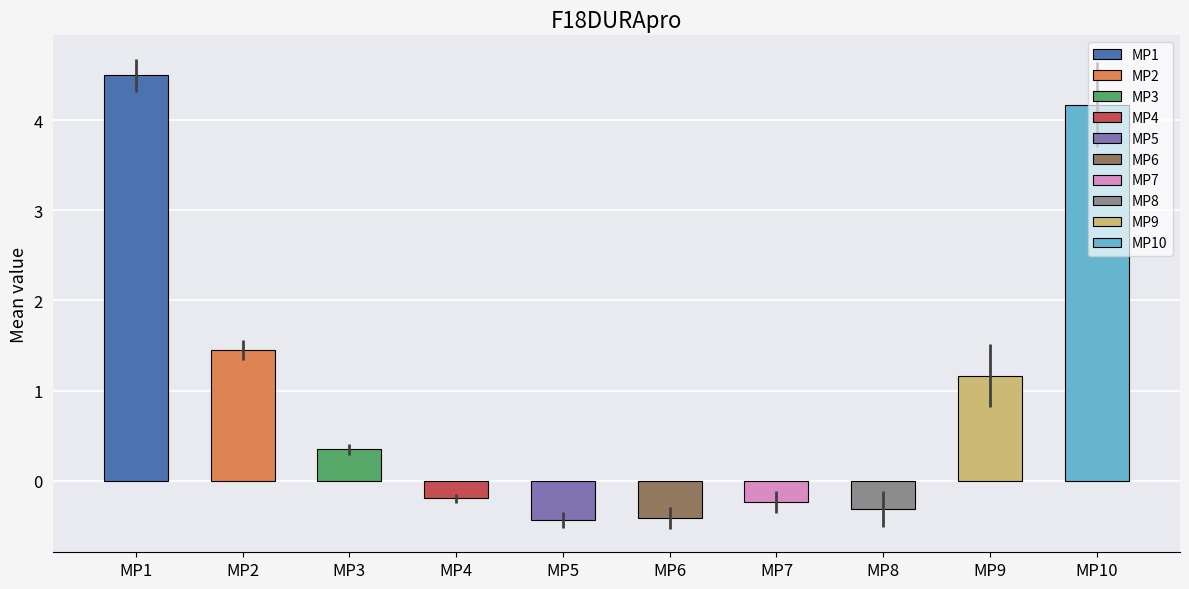

The chart shows a value of -0.4 at MP5. True or false?

True